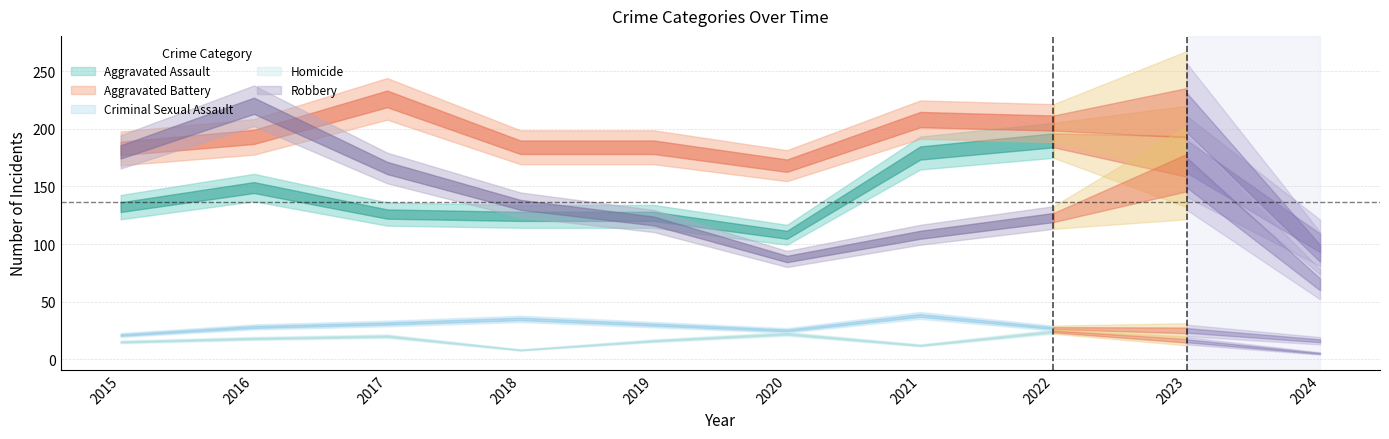

Reading right to left, what are all the values shown in this chart?

Aggravated Assault: 2024=101	2023=176	2022=190	2021=179	2020=108	2019=124	2018=124	2017=126	2016=149	2015=132
Aggravated Battery: 2024=92	2023=214	2022=205	2021=208	2020=168	2019=184	2018=184	2017=226	2016=193	2015=183
Criminal Sexual Assault: 2024=16	2023=25	2022=27	2021=38	2020=25	2019=30	2018=35	2017=31	2016=28	2015=21
Homicide: 2024=5	2023=16	2022=24	2021=12	2020=22	2019=16	2018=8	2017=20	2016=18	2015=15
Robbery: 2024=65	2023=162	2022=123	2021=108	2020=87	2019=120	2018=134	2017=166	2016=220	2015=180